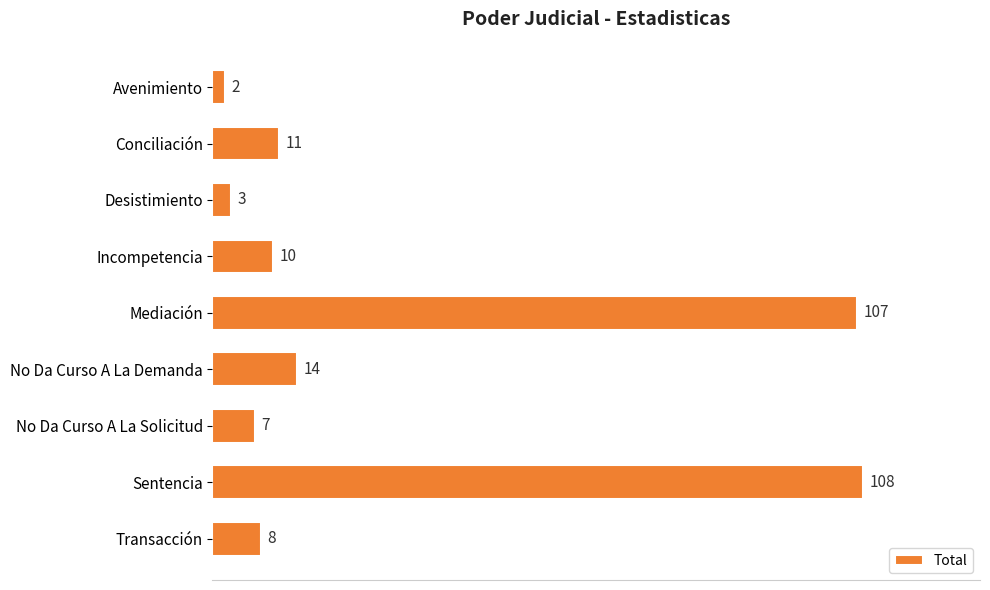

What is the minimum value shown in the chart?

2